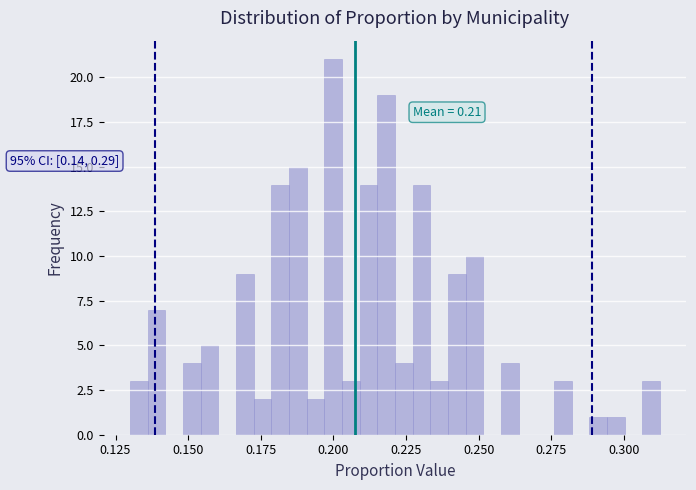

Read against the x-axis, roughly where is the centre of the tallest bar?

0.200